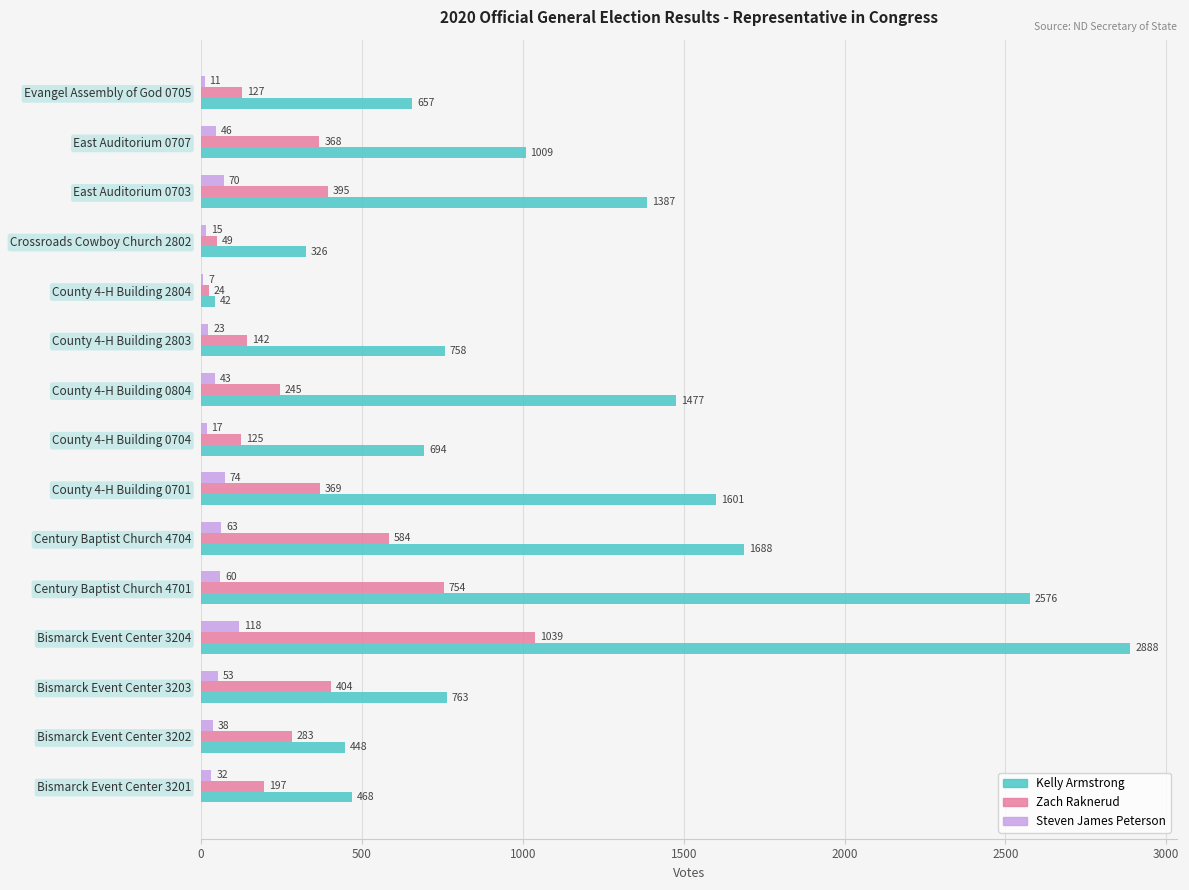

At which label does Steven James Peterson reach its peak?

Bismarck Event Center 3204